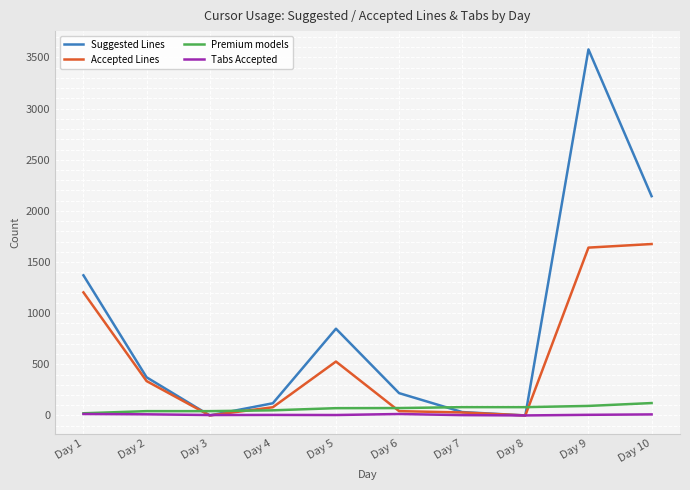

At how many categories does at least one series exceed 574?

4